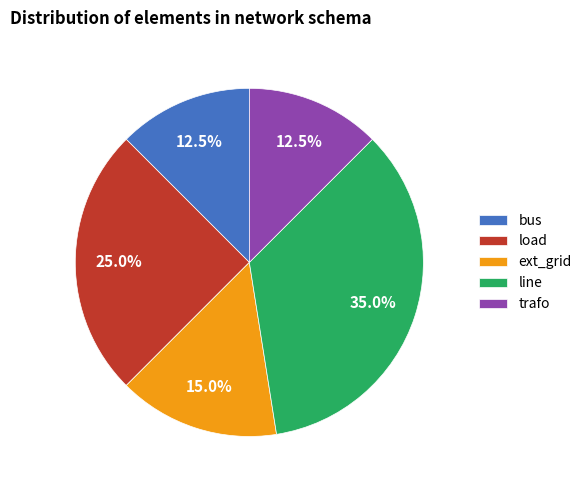

Which category has the biggest portion of the pie?

line